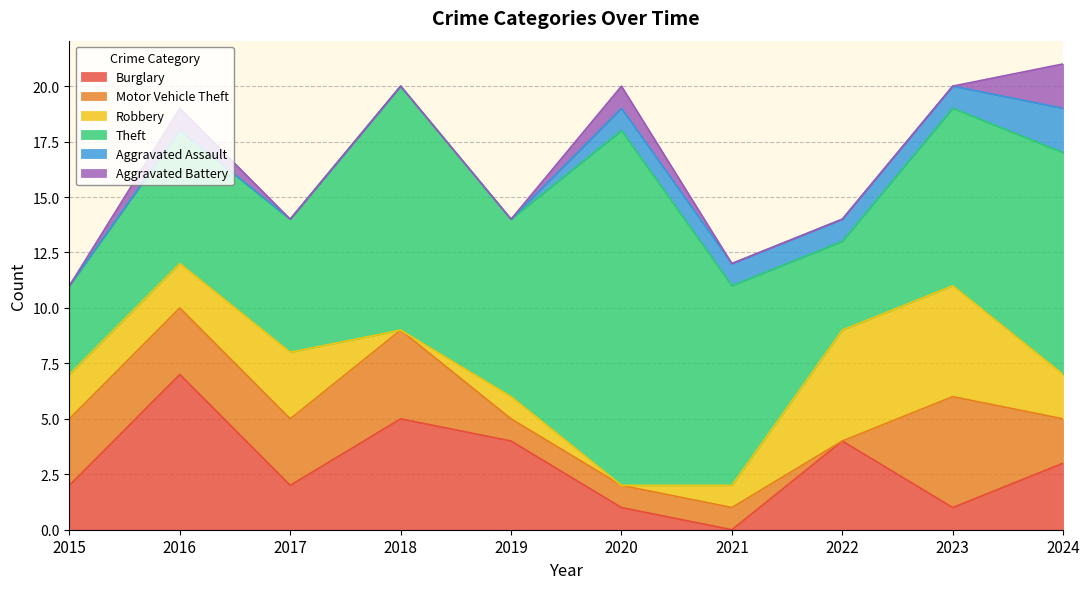

At which category does the chart reach its minimum across all series?

2021